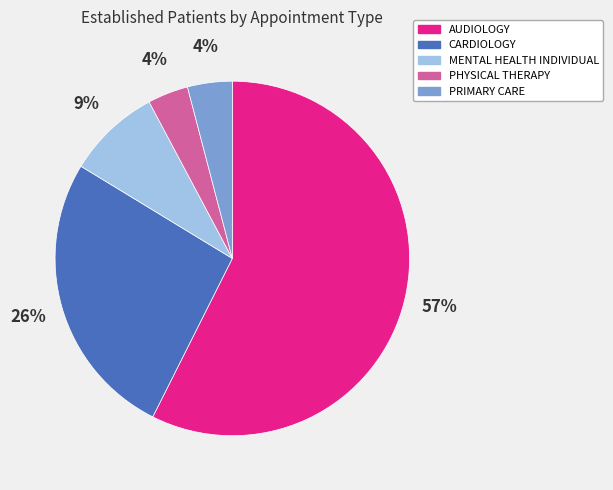

Is the sum of AUDIOLOGY and PRIMARY CARE greater than half?

Yes